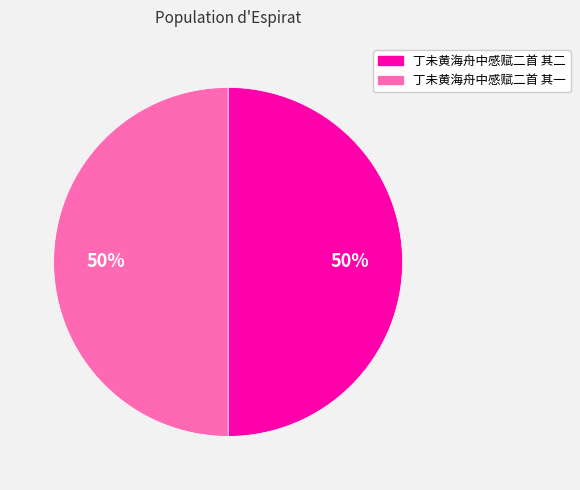

Count the number of slices in the pie.

2